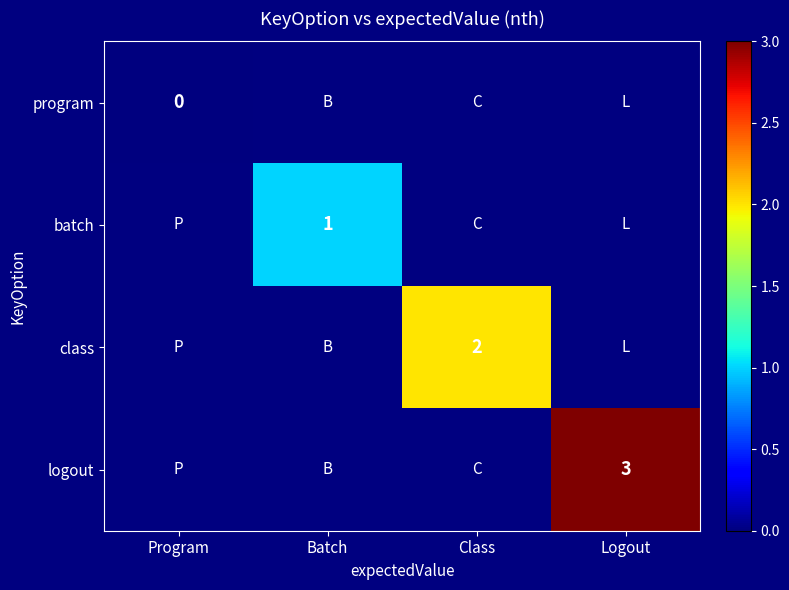

Is it true that class equals 2 at Class?

True